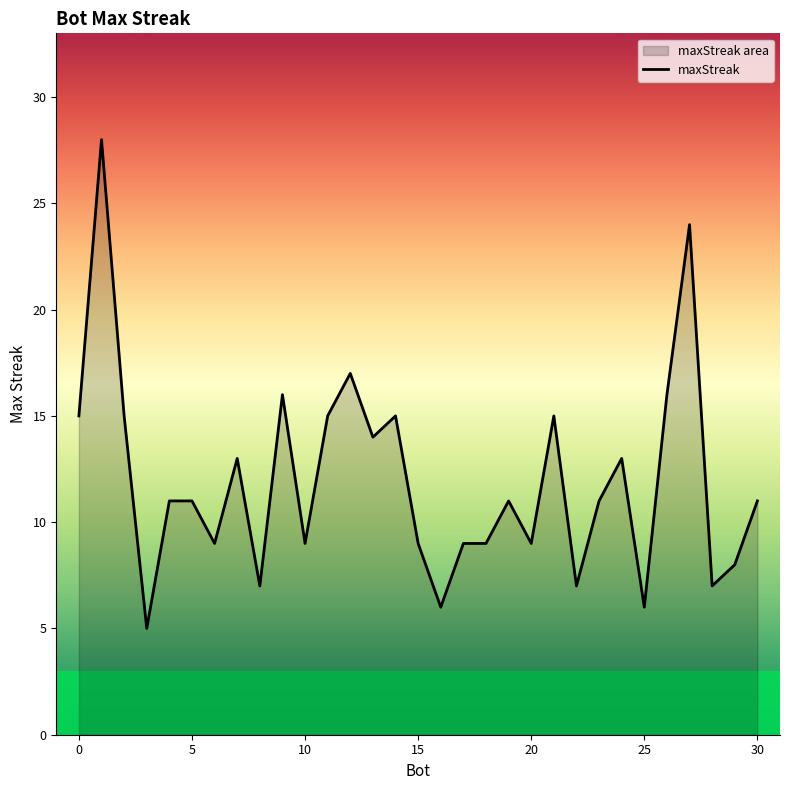

How many interior local valleys (lower than both neighbors) does the data have?

10